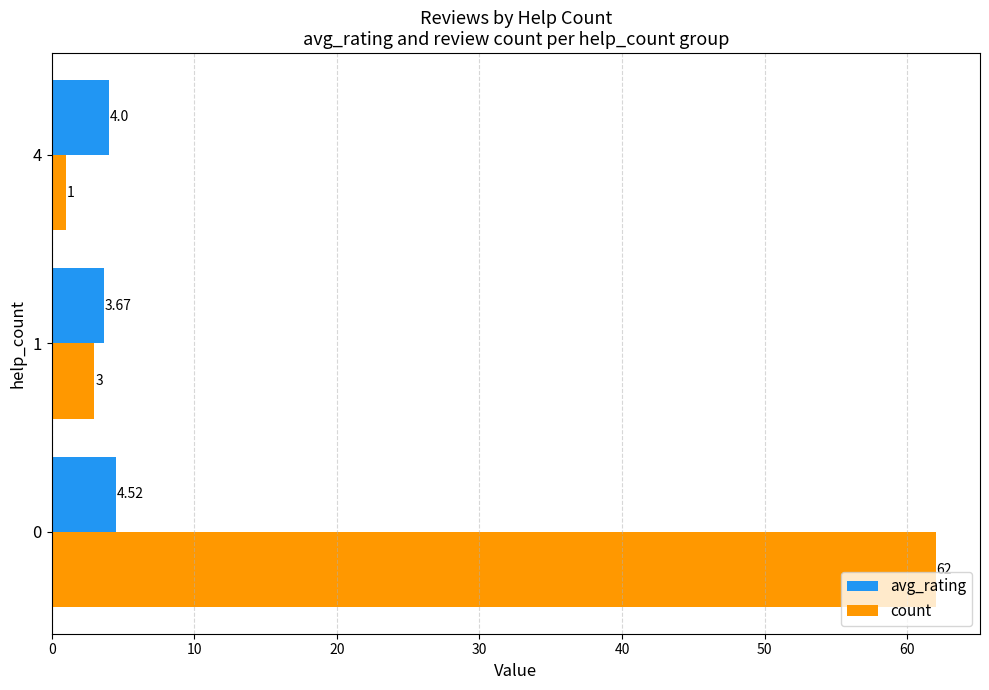

What is the difference between the second highest and minimum values in the count series?

2.0